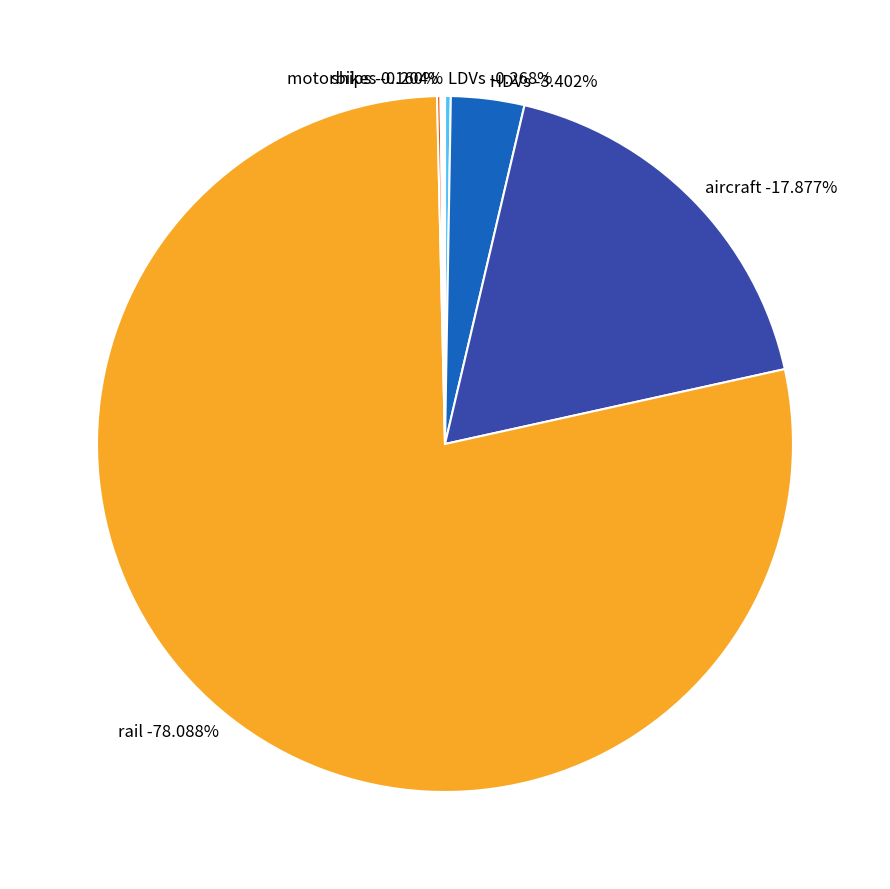

Count the number of slices in the pie.

6